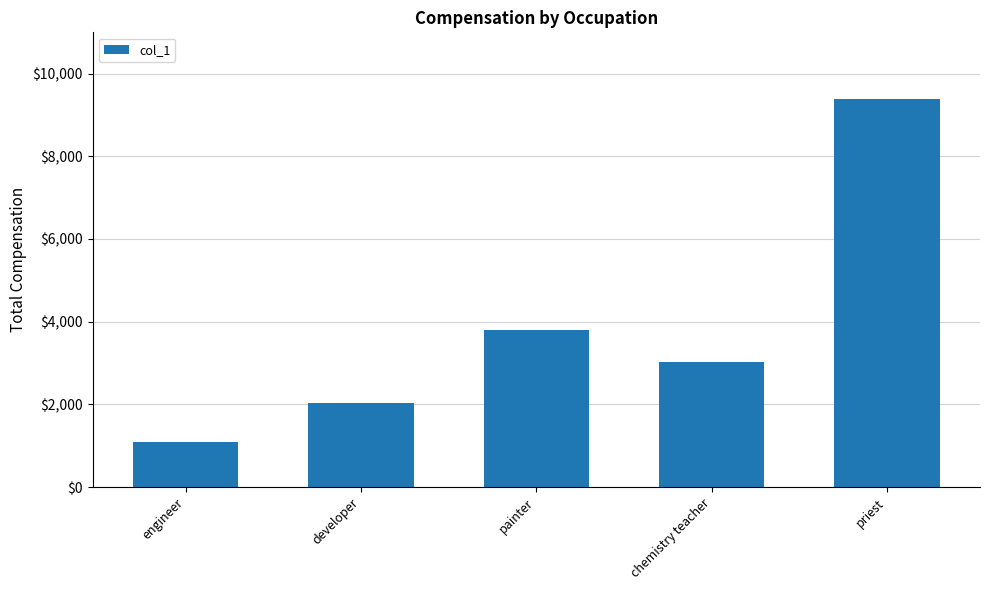

List the labels in order of value, smallest first.

engineer, developer, chemistry teacher, painter, priest